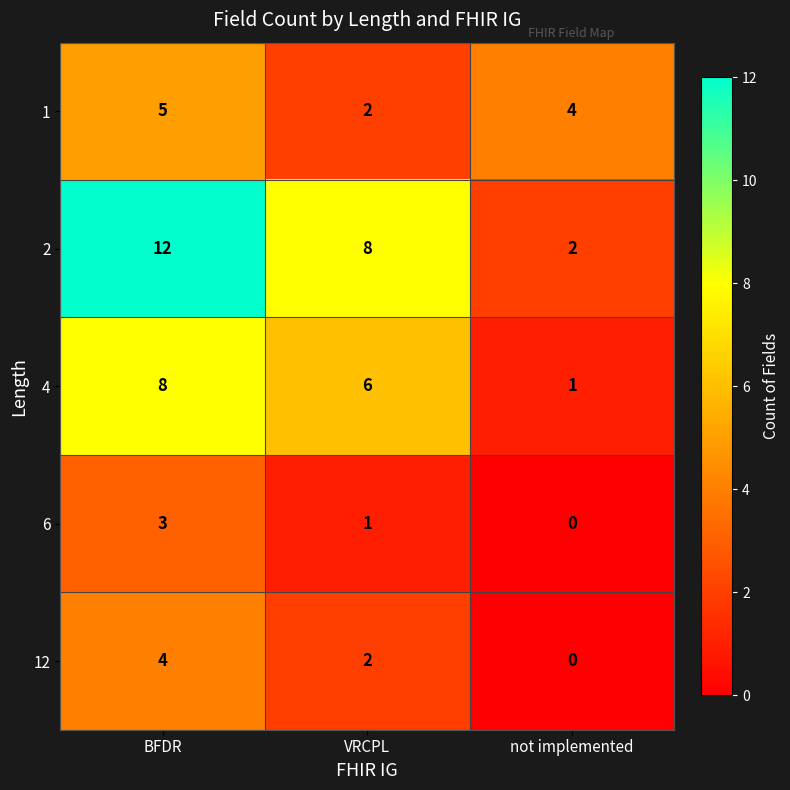

What is the total value across all series at VRCPL?

19